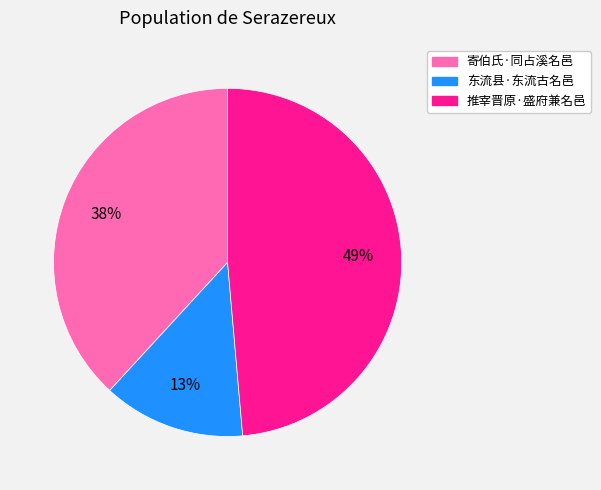

Is there a majority slice in this chart?

No